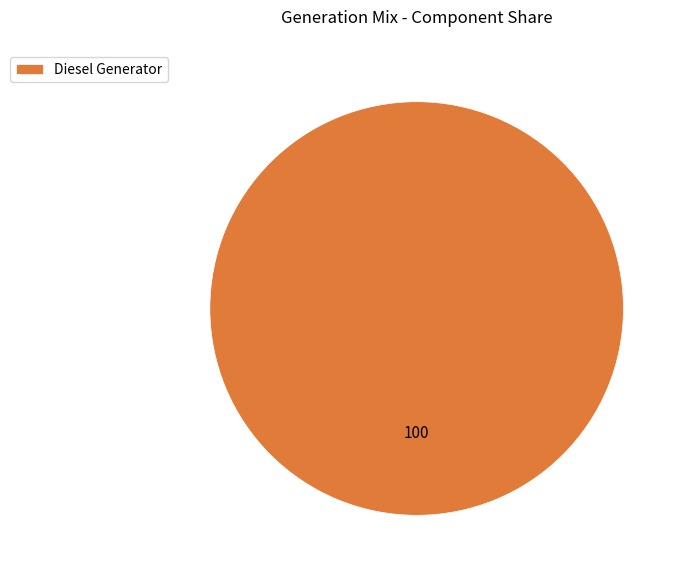

Count the number of slices in the pie.

1